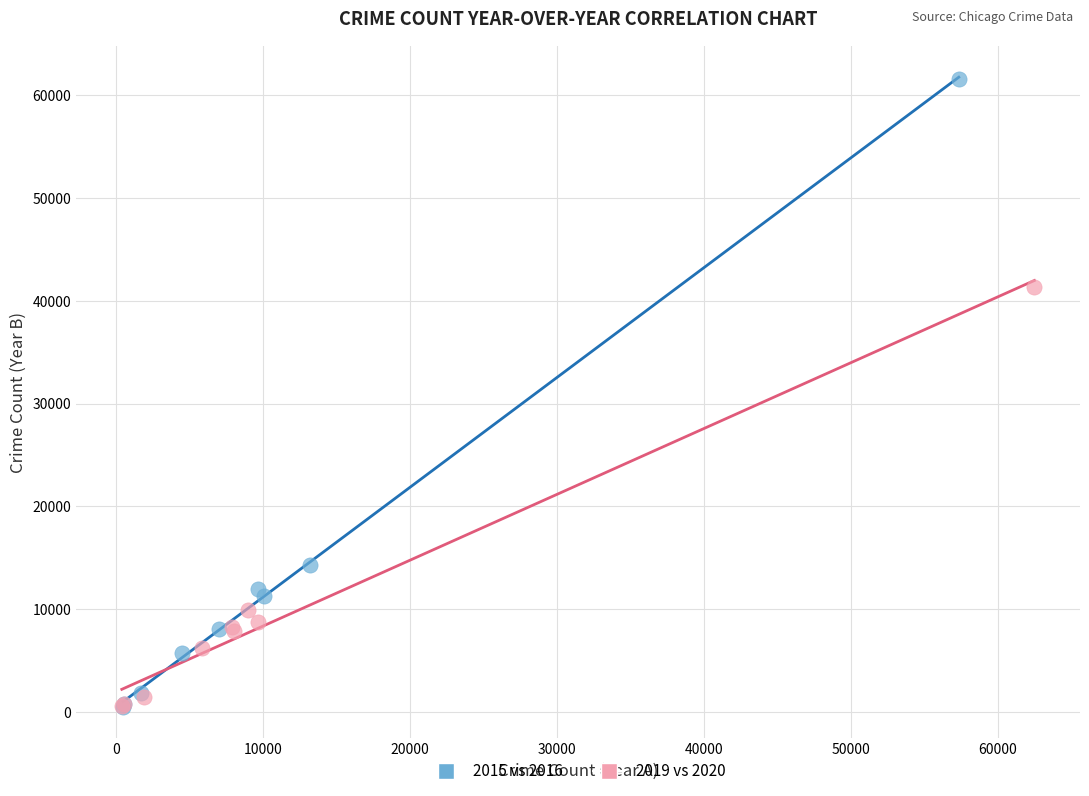

What are all the series names shown in the legend?

2015 vs 2016, 2019 vs 2020